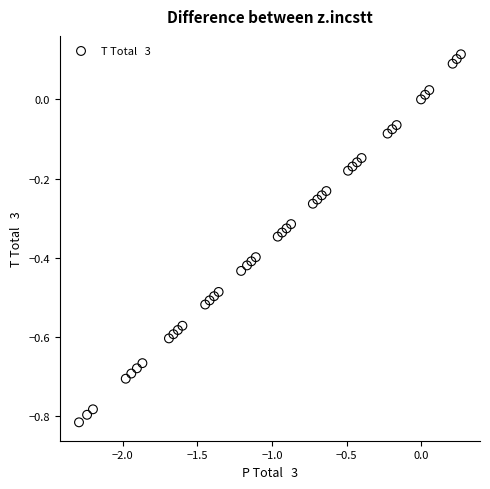

What is the range of Y values (max minus min)?

0.9